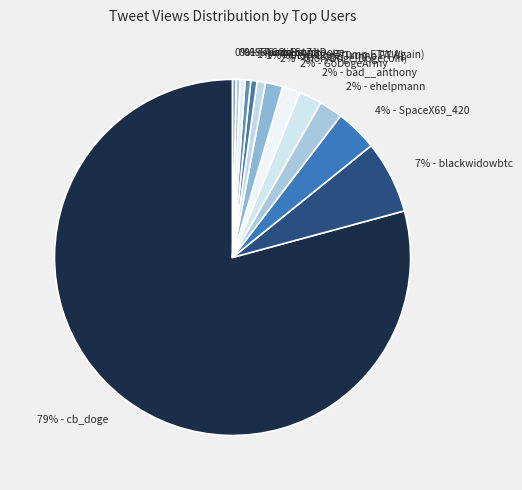

True or false: 1% - ma1crypto accounts for 1% of the total.

True